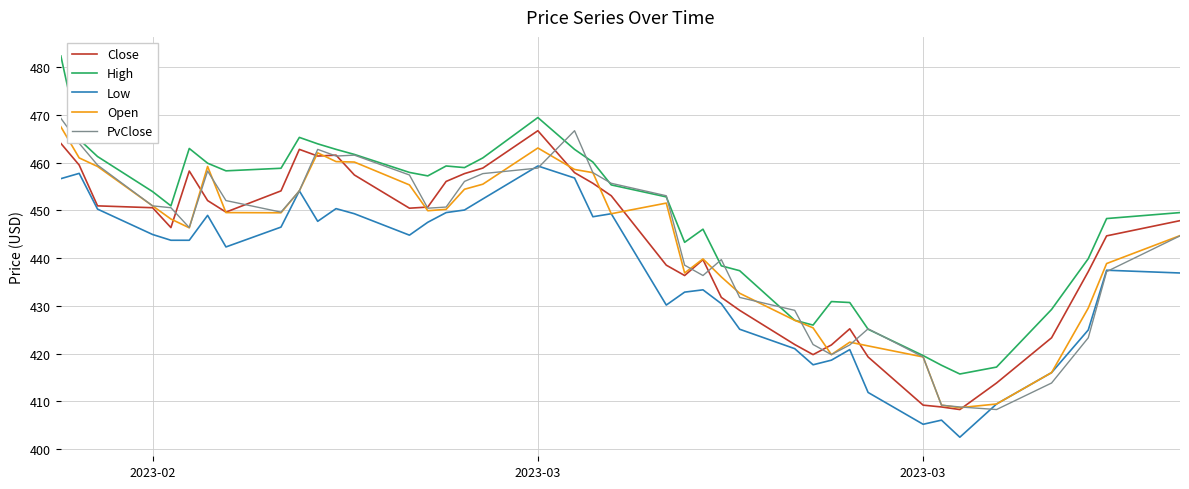

Which series has the largest total across all categories?

High